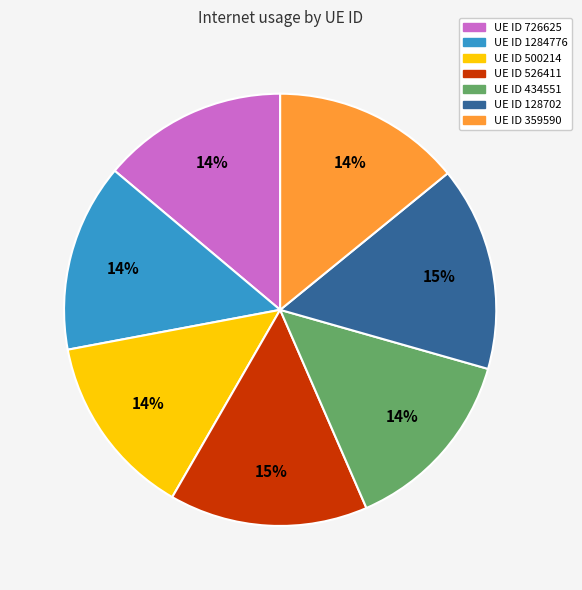

To the nearest percent, what is the average slice percentage?

14%